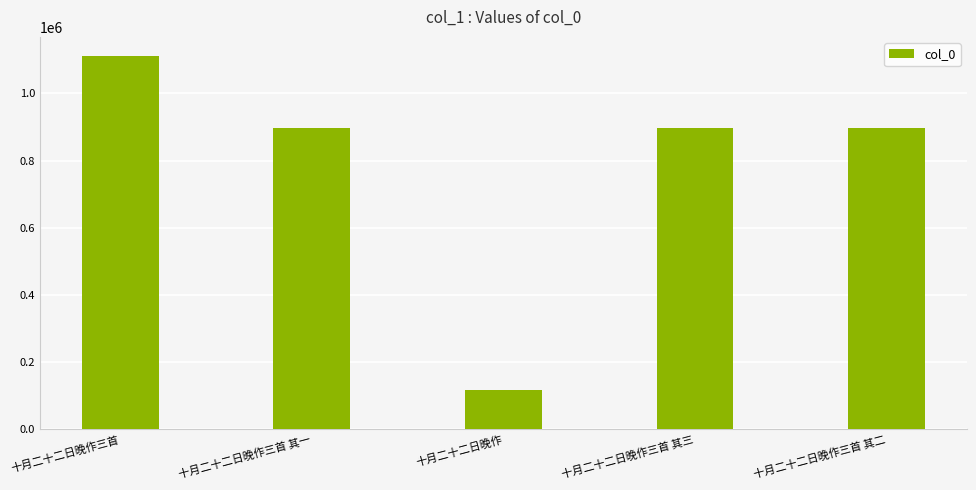

What position from the left is 十月二十二日晚作三首 其二?

5